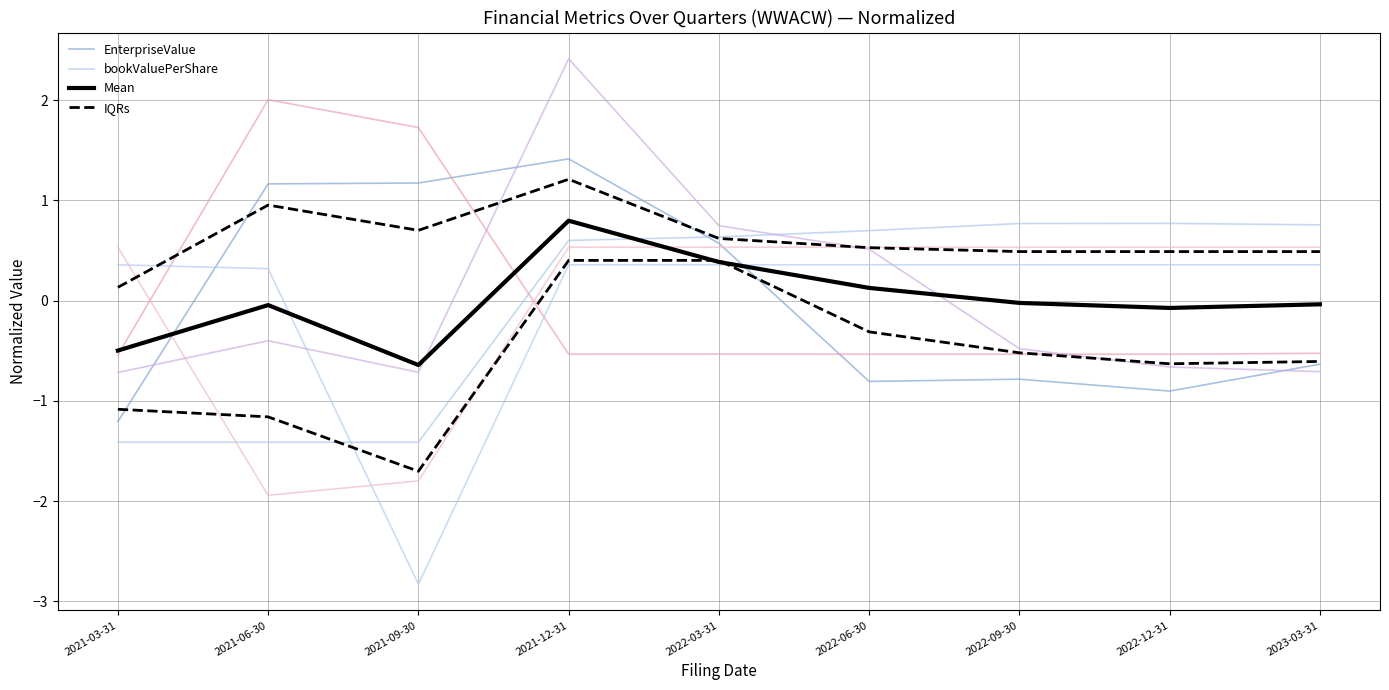

True or false: debtToAssets has more than 1 points higher than both neighbors.

True